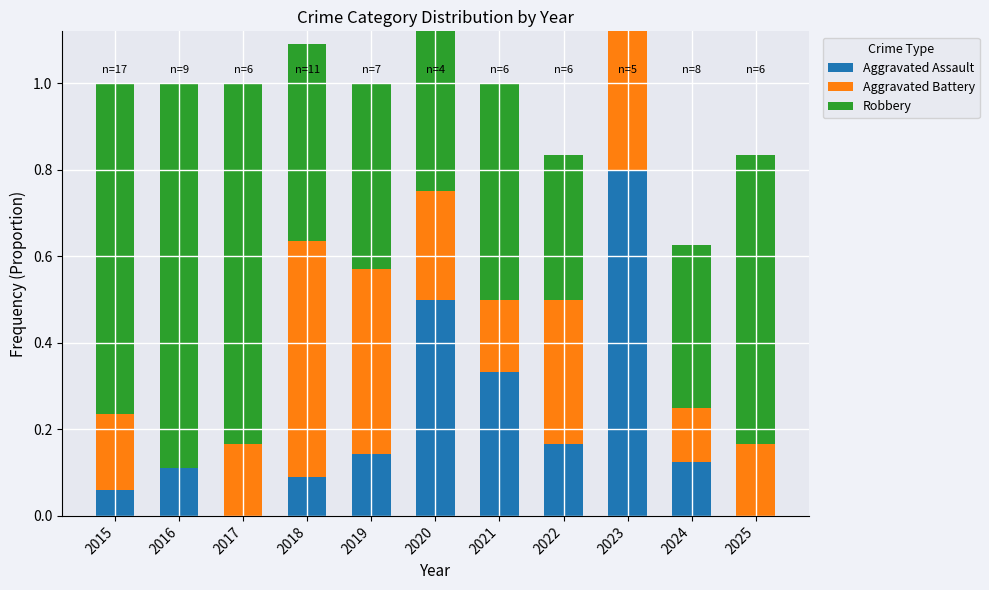

What are all the series names shown in the legend?

Aggravated Assault, Aggravated Battery, Robbery